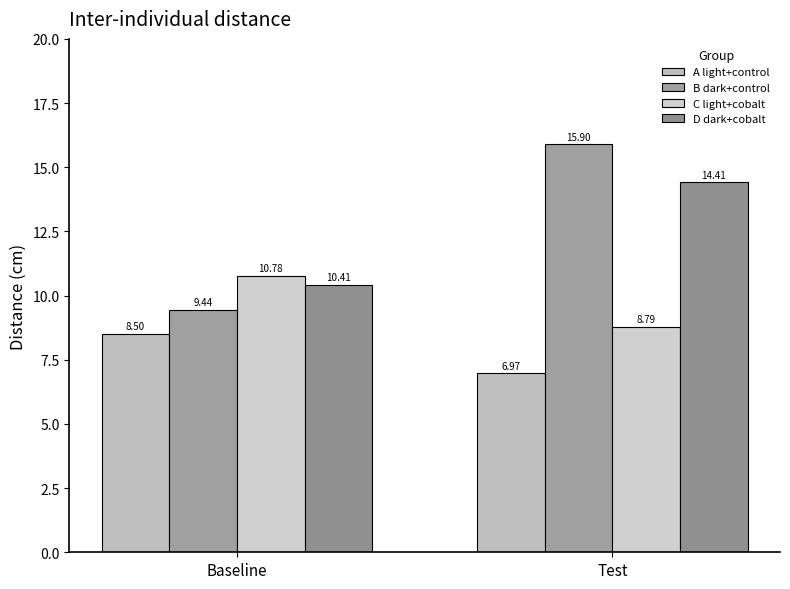

Which series has the widest spread of values?

B dark+control